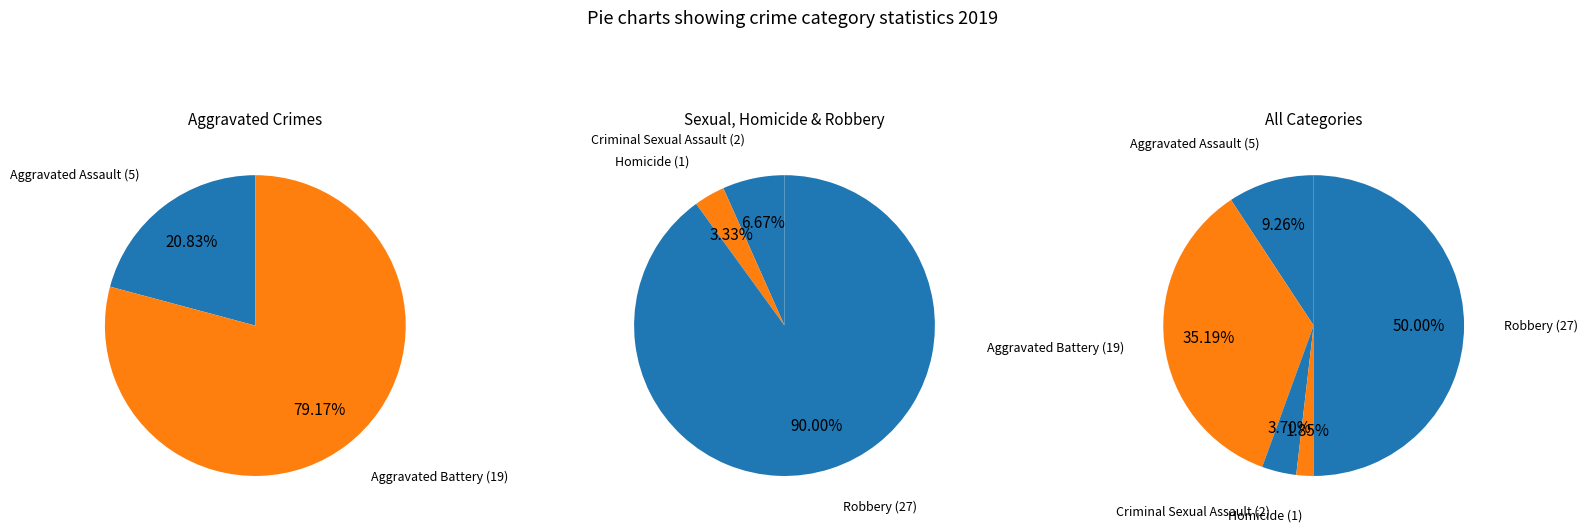

What percentage is NOT represented by Criminal Sexual Assault?

96.3%